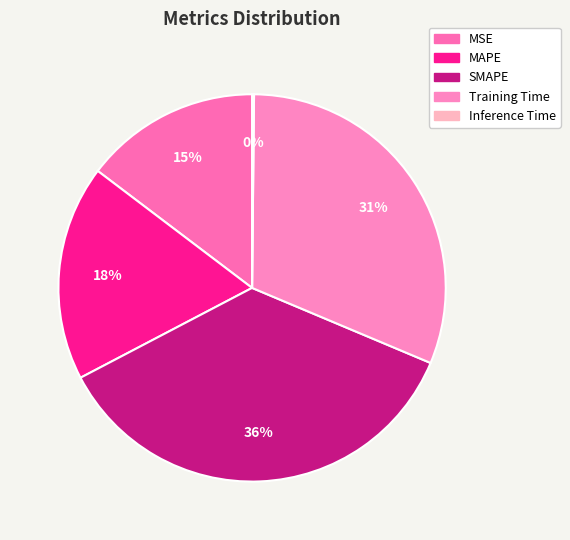

Rank the categories by value from highest to lowest.

SMAPE, Training Time, MAPE, MSE, Inference Time